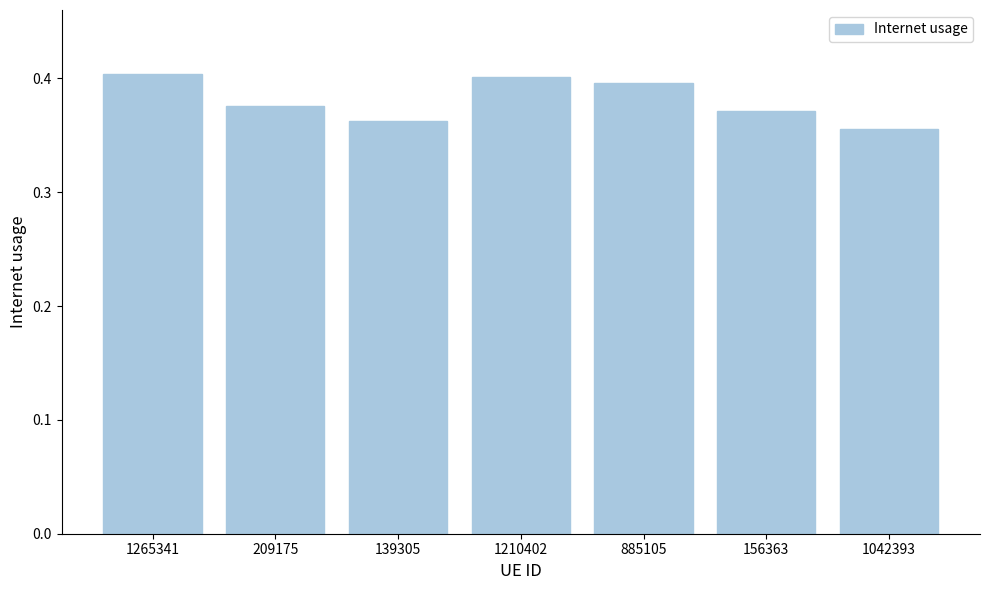

Which has a higher value, 1210402 or 1042393?

1210402